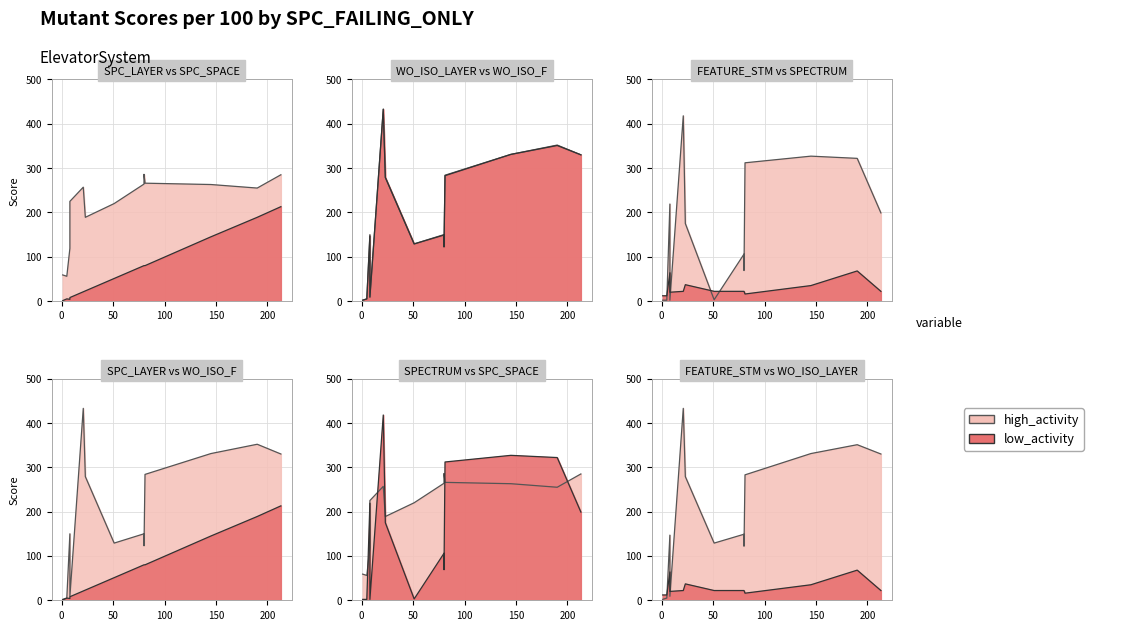

Reading left to right, extract all data points from this chart.

SPC_SPACE: 8=119	5=56	145=263	1=59	80=264	81=266	21=257	8=225	51=220	213=285	80=286	23=189	190=255
WITHOUT_ISOLATION_LAYER: 8=147	5=5	145=331	1=2	80=149	81=283	21=433	8=9	51=129	213=330	80=122	23=279	190=351
WITHOUT_ISOLATION_F: 8=150	5=5	145=331	1=2	80=150	81=284	21=433	8=9	51=129	213=330	80=123	23=279	190=352
SPC_LAYER: 8=4	5=5	145=145	1=1	80=80	81=80	21=21	8=8	51=51	213=213	80=80	23=23	190=189
SPECTRUM: 8=219	5=2	145=327	1=2	80=106	81=312	21=418	8=2	51=3	213=199	80=69	23=175	190=322
FEATURE_STM: 8=64	5=12	145=35	1=12	80=22	81=16	21=22	8=20	51=22	213=22	80=22	23=37	190=68